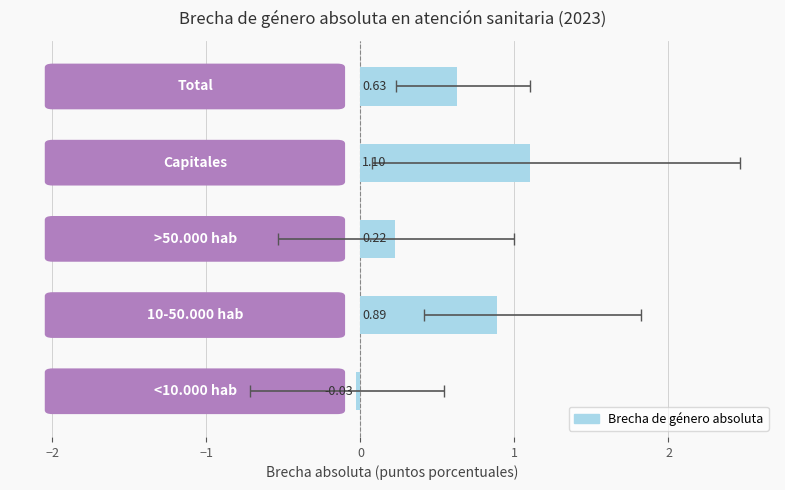

What is the sum of all values?

2.8